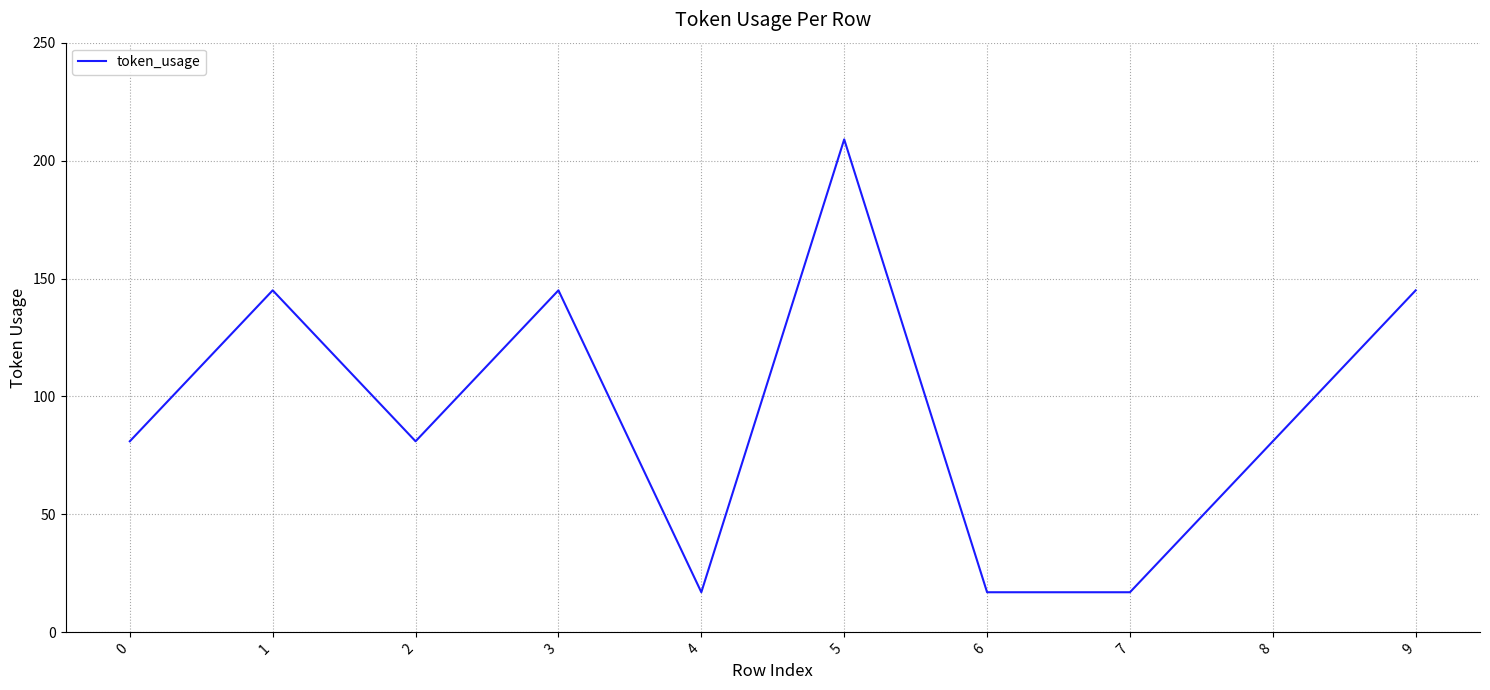

What is the change in value from 0 to 3?

+64